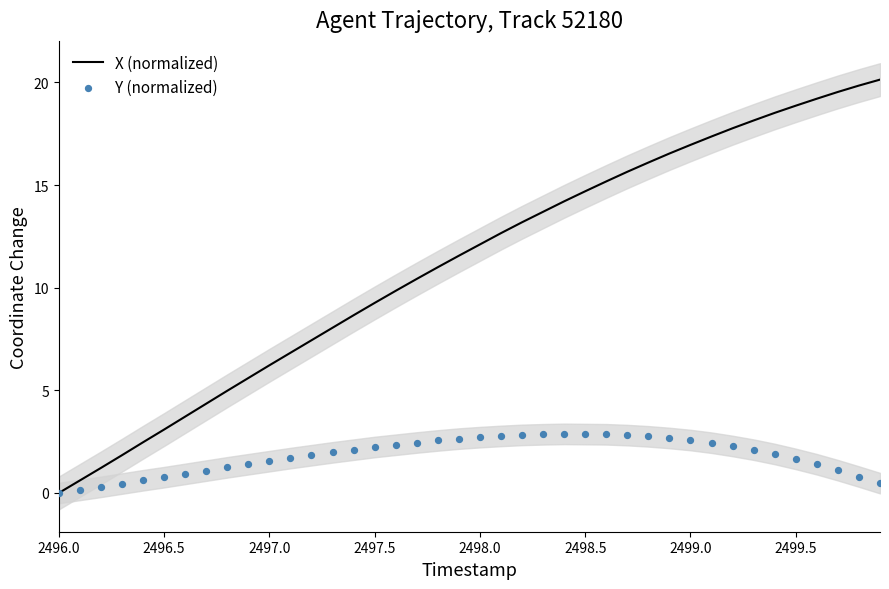

Which series has the widest spread of Y values?

X (normalized)